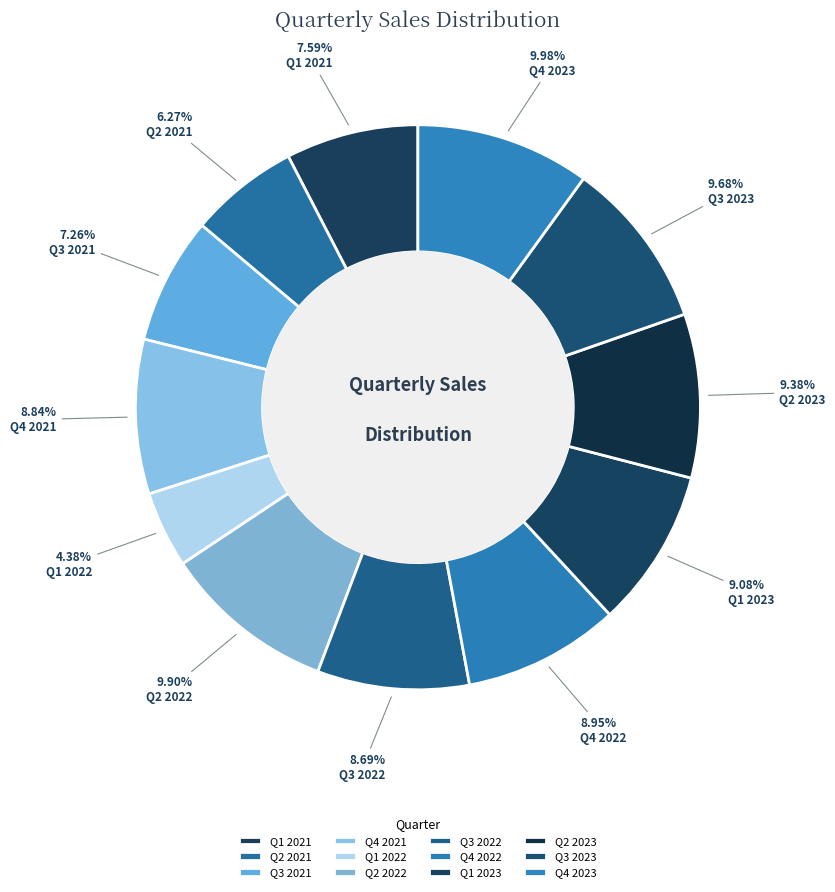

How many slices are in this pie chart?

12